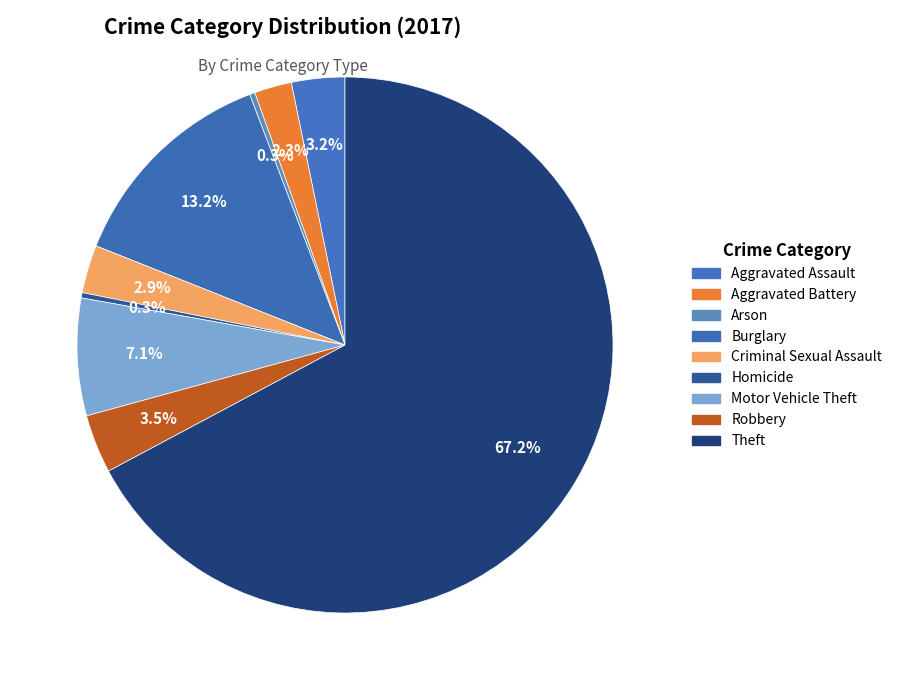

What is the total percentage of Criminal Sexual Assault and Motor Vehicle Theft?

10.0%